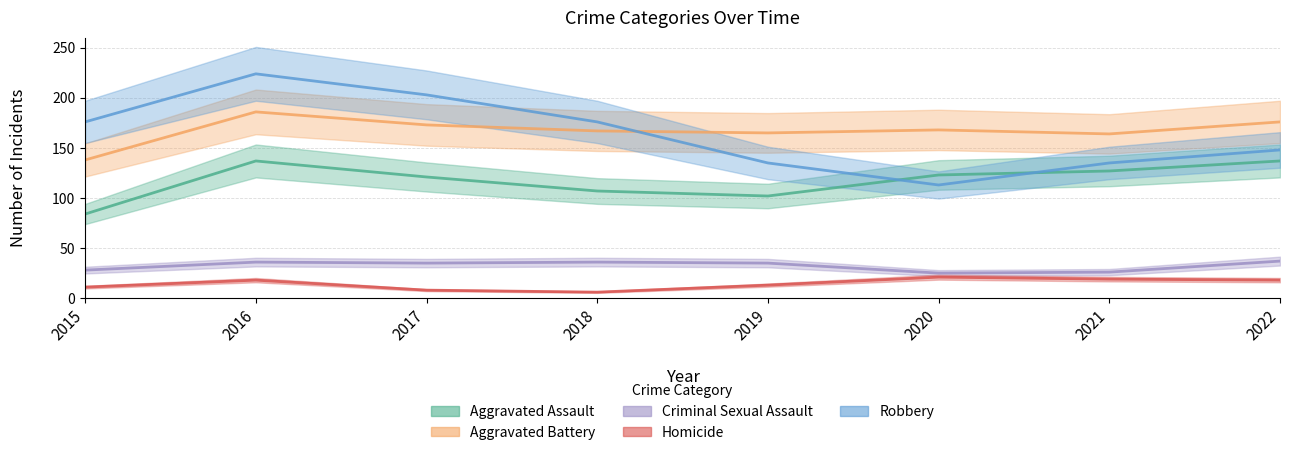

List the labels in order of Robbery value, largest first.

2016, 2017, 2015, 2018, 2022, 2019, 2021, 2020